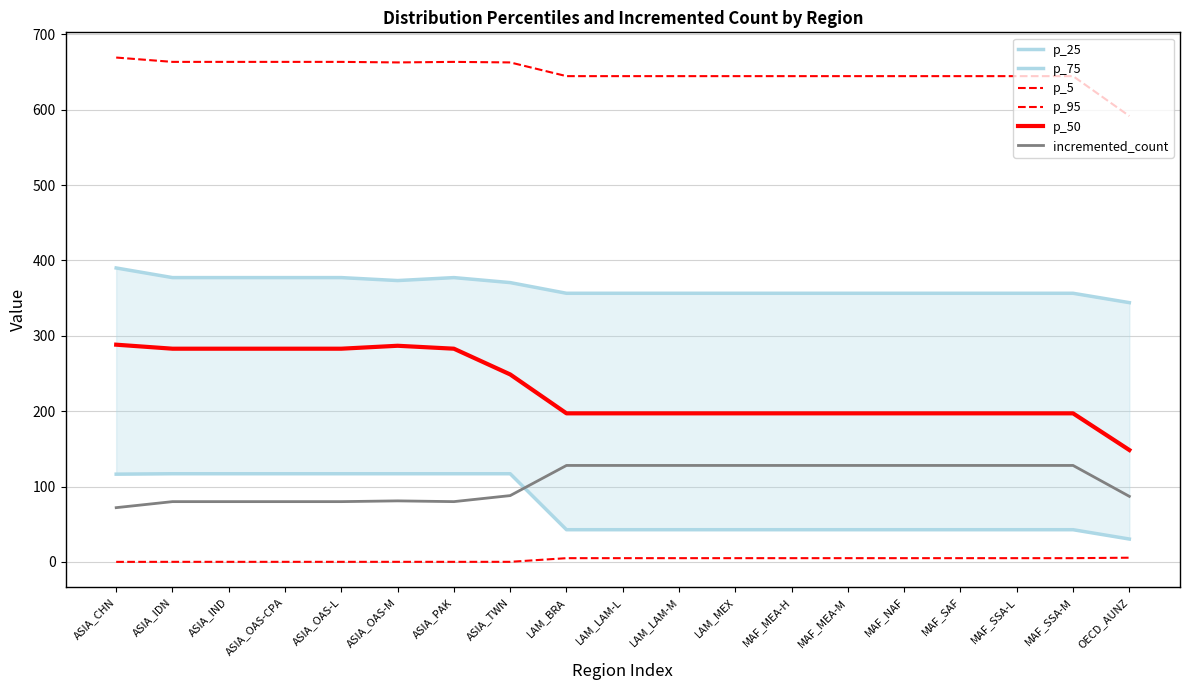

At how many categories does at least one series exceed 310?

19